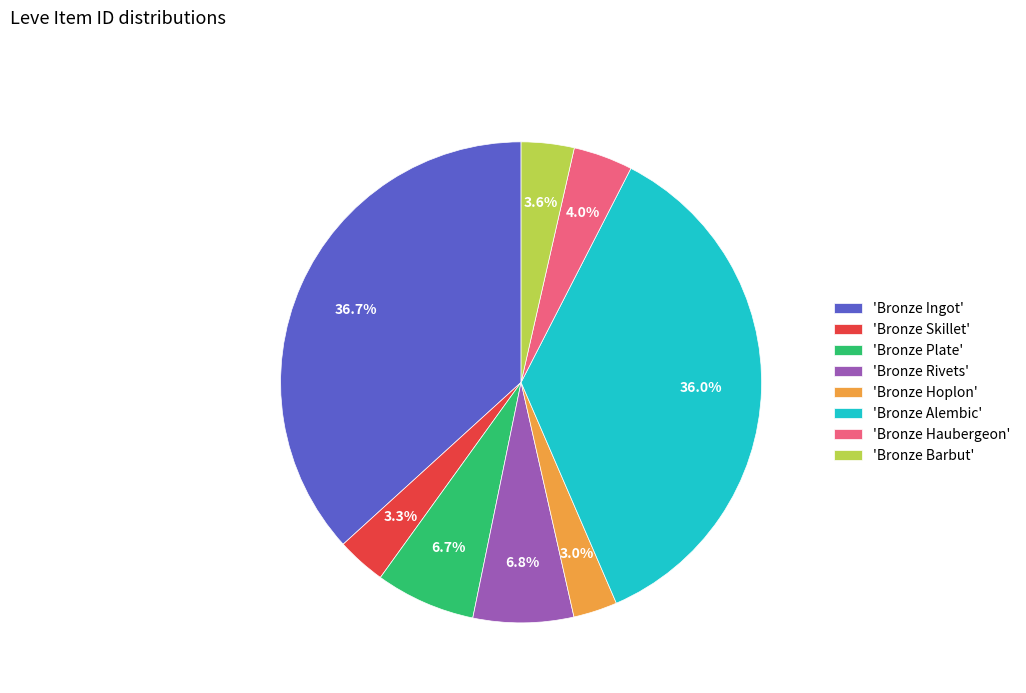

Does any single category account for the majority?

No